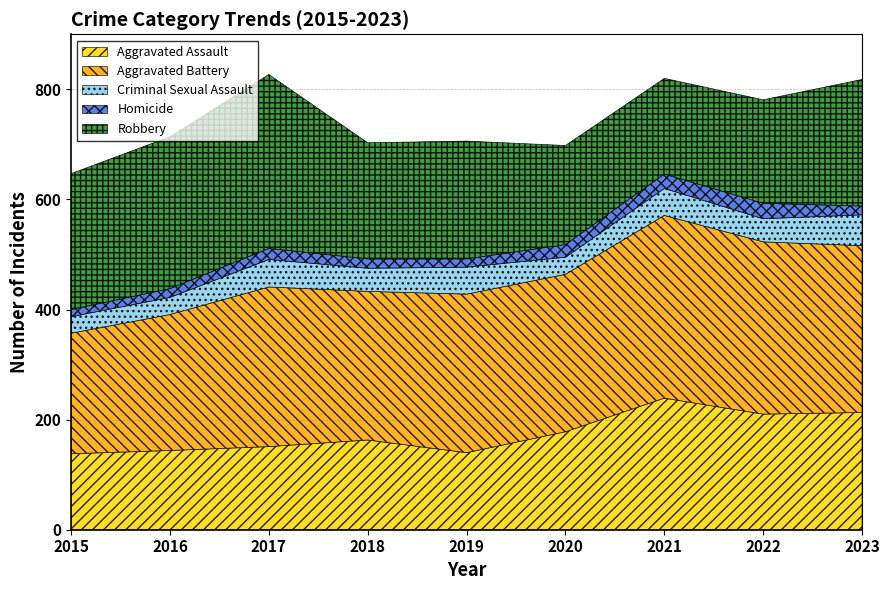

What are all the series names shown in the legend?

Aggravated Assault, Aggravated Battery, Criminal Sexual Assault, Homicide, Robbery